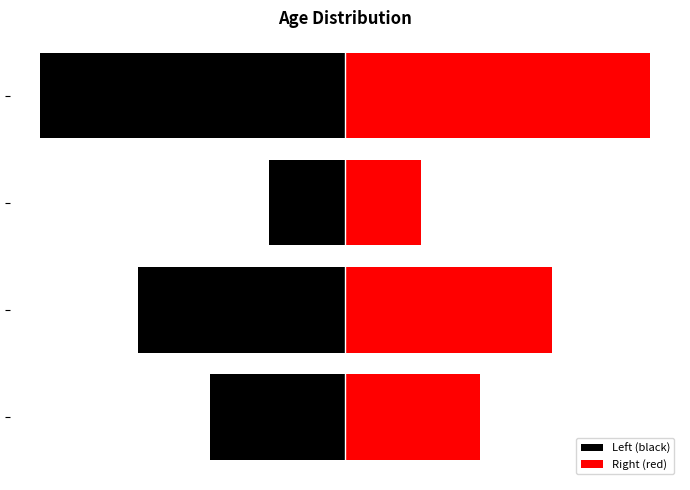

Is the value of Right (red) at 2 greater than the value of Left (black) at 0?

Yes